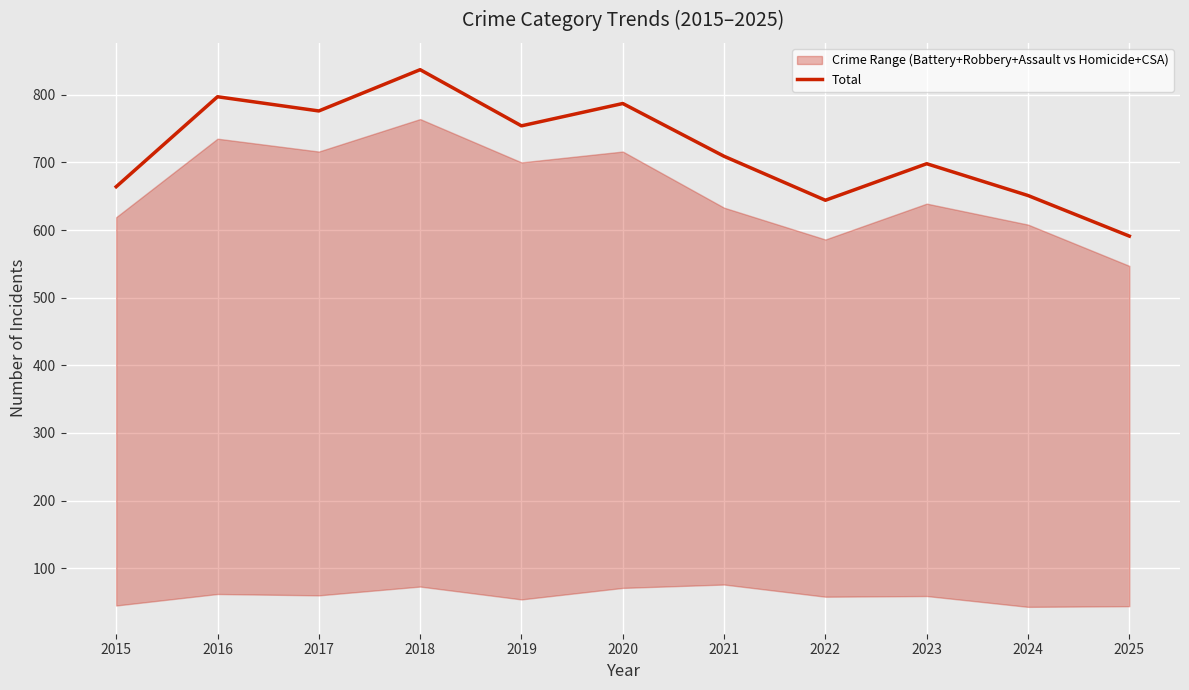

The value at 2022 is 644. True or false?

True